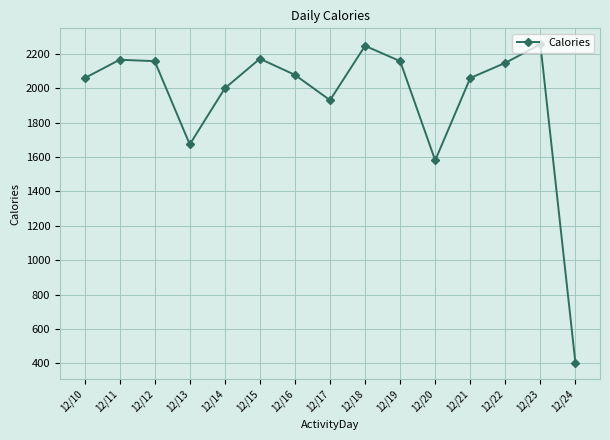

What is the sum of all values?

29075